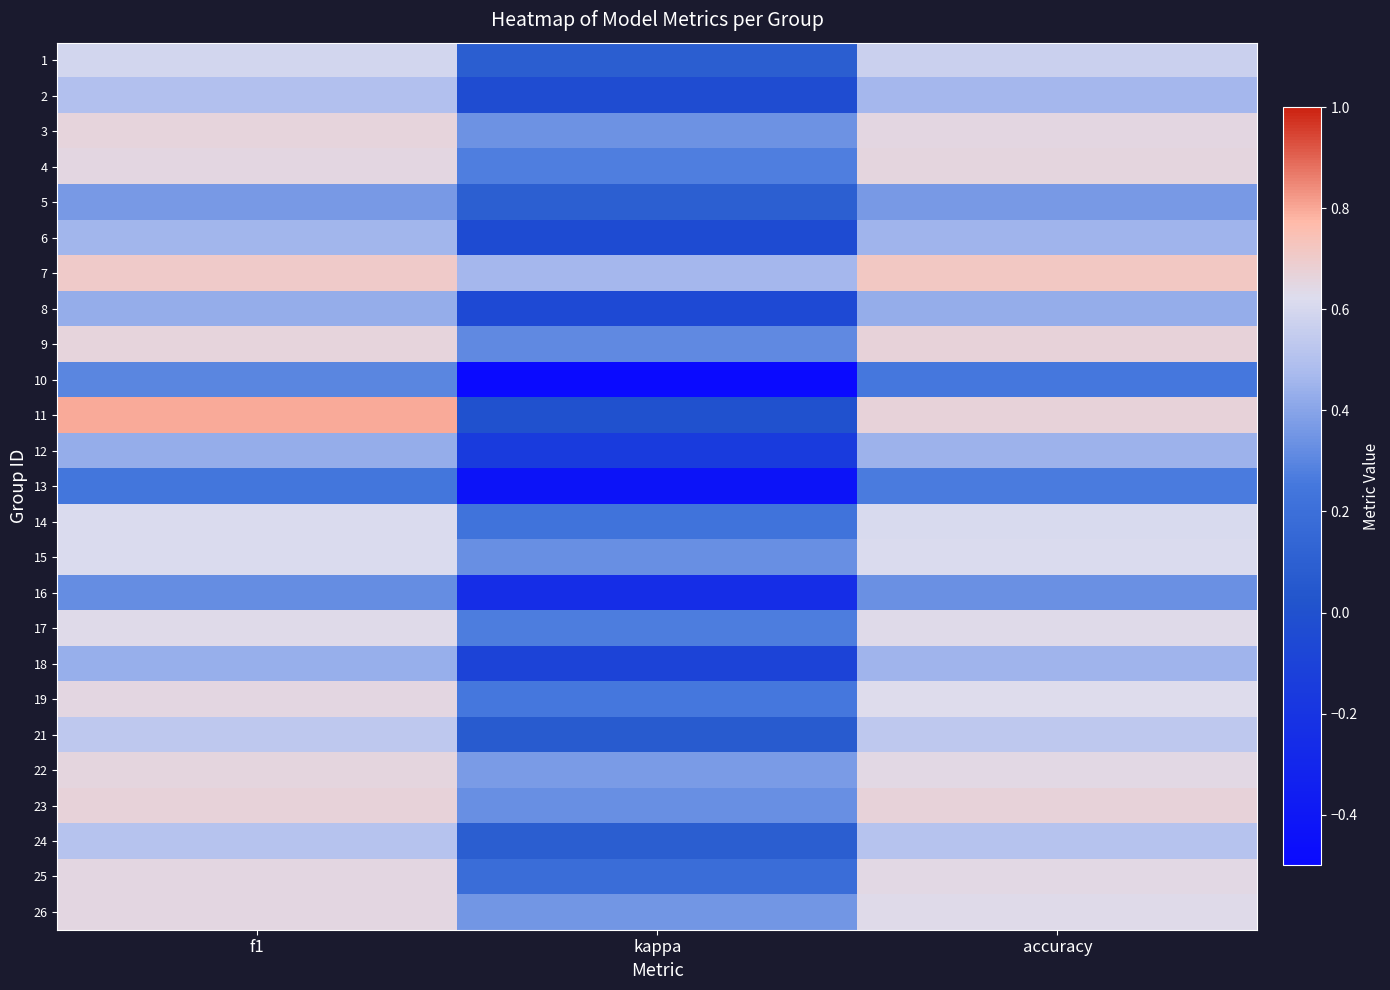

Which series has the largest range (max minus min)?

11